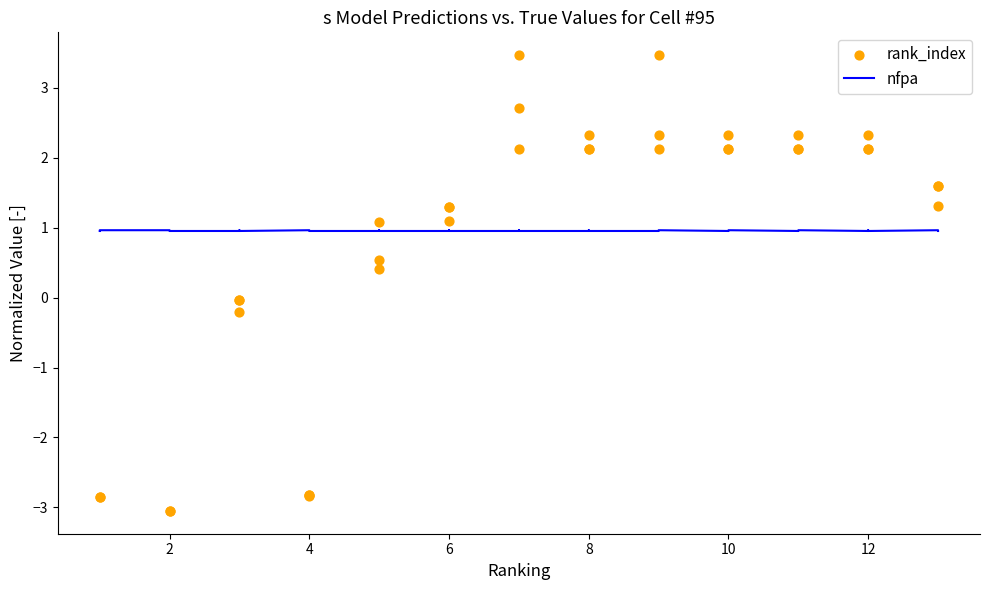

Which series has the largest total across all categories?

nfpa